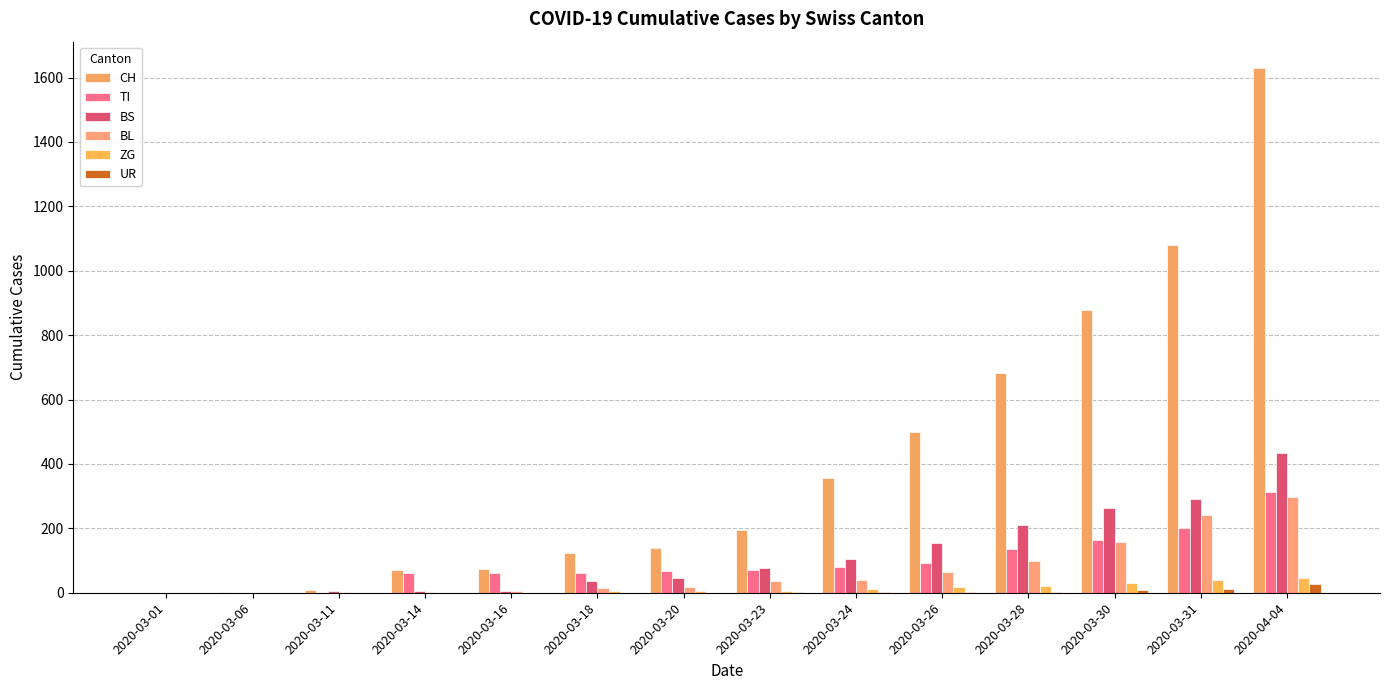

What is the total value across all series at 2020-03-31?

1865